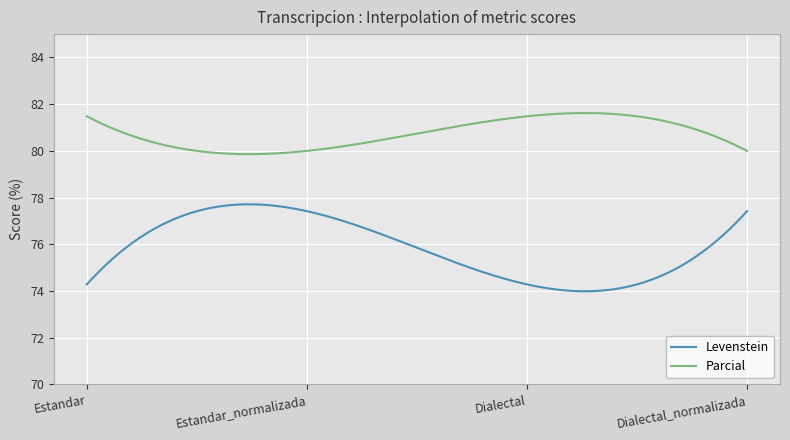

Which series has the largest total across all categories?

Parcial